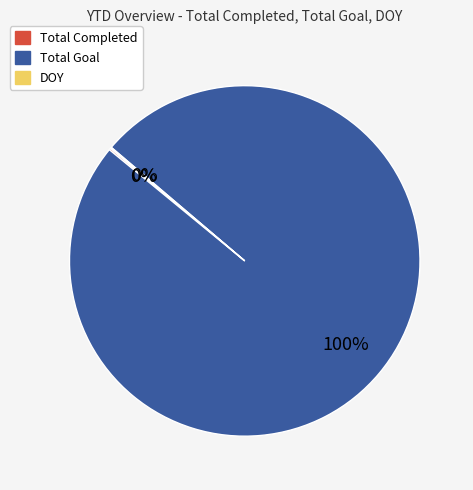

Is there a majority slice in this chart?

Yes